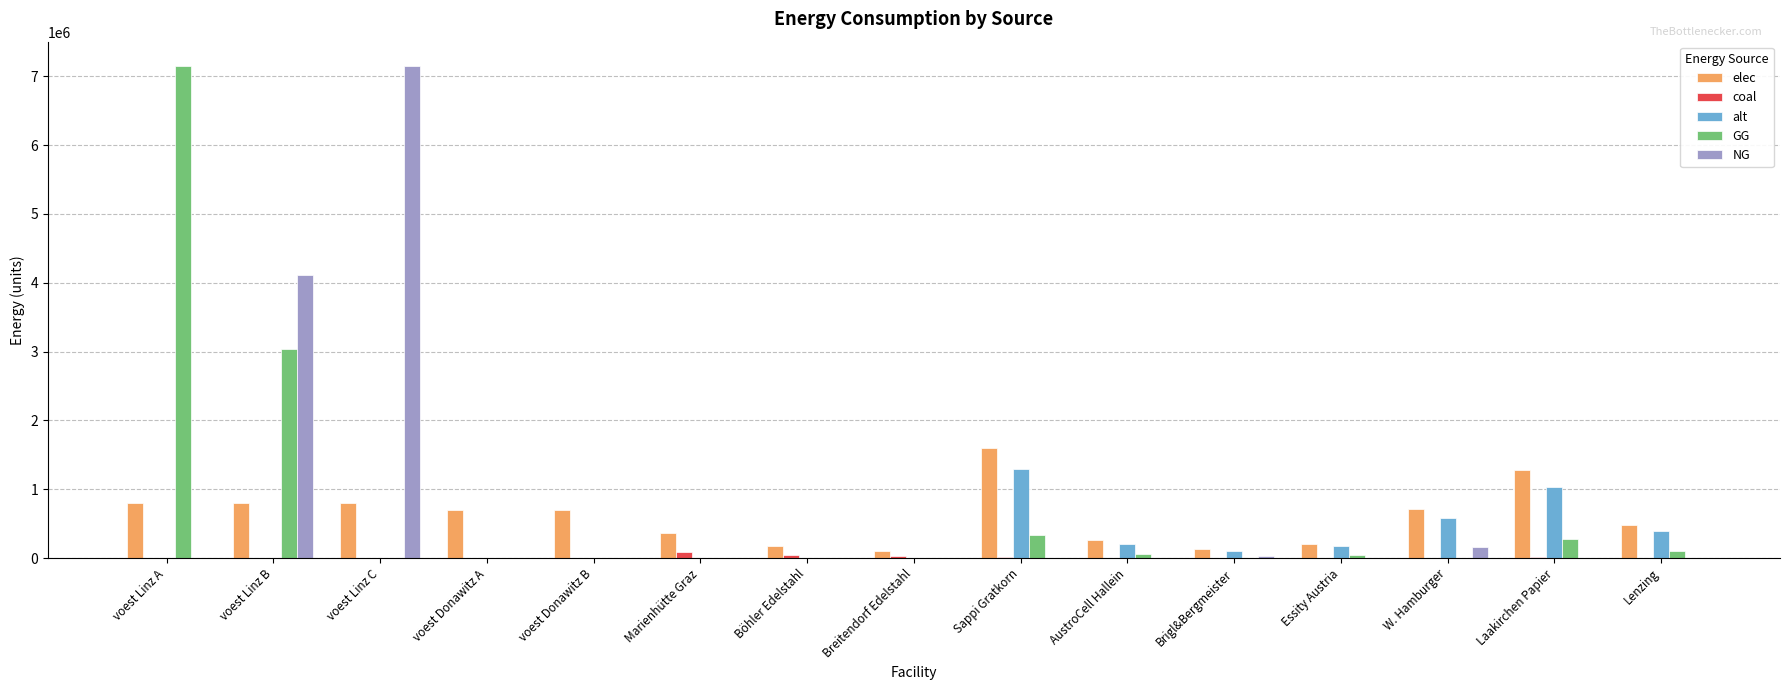

What value does the elec series have at voest Linz C?

793870.4